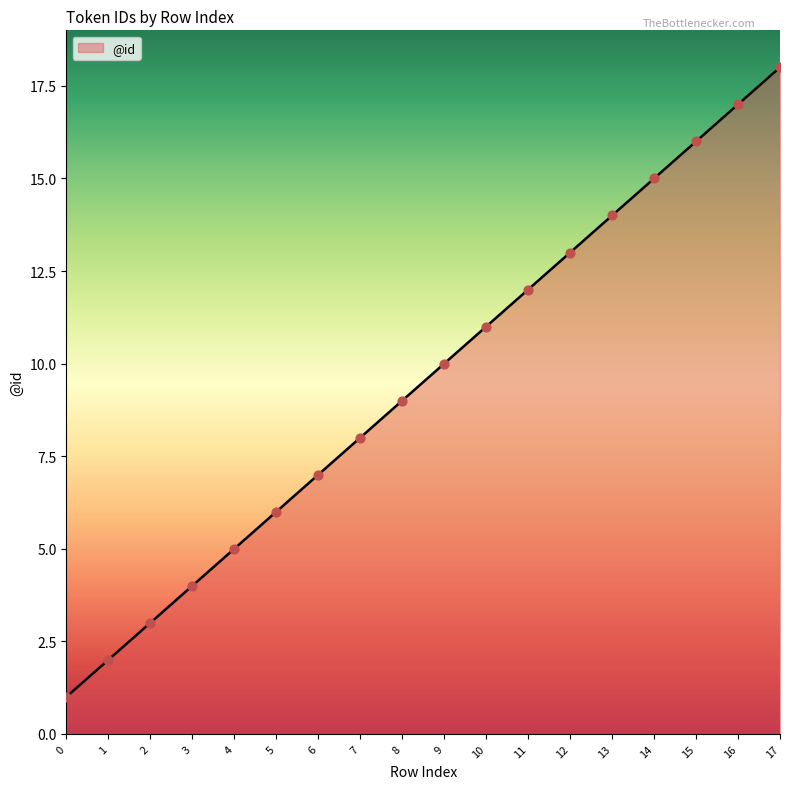

Approximately how many times larger is the value at 11 compared to 2?

4.0